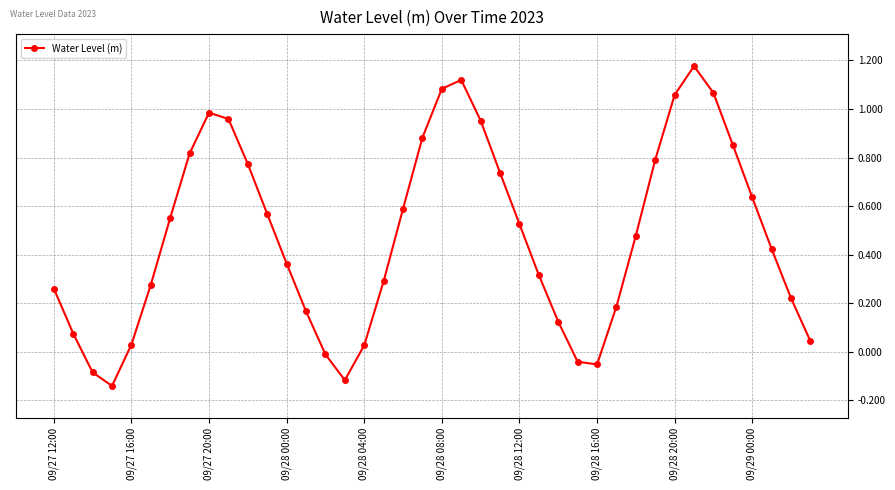

What is the difference between the maximum and minimum values?

1.3